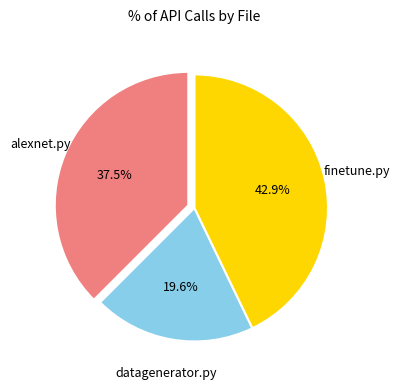

Is there any slice that represents more than half of the pie?

No